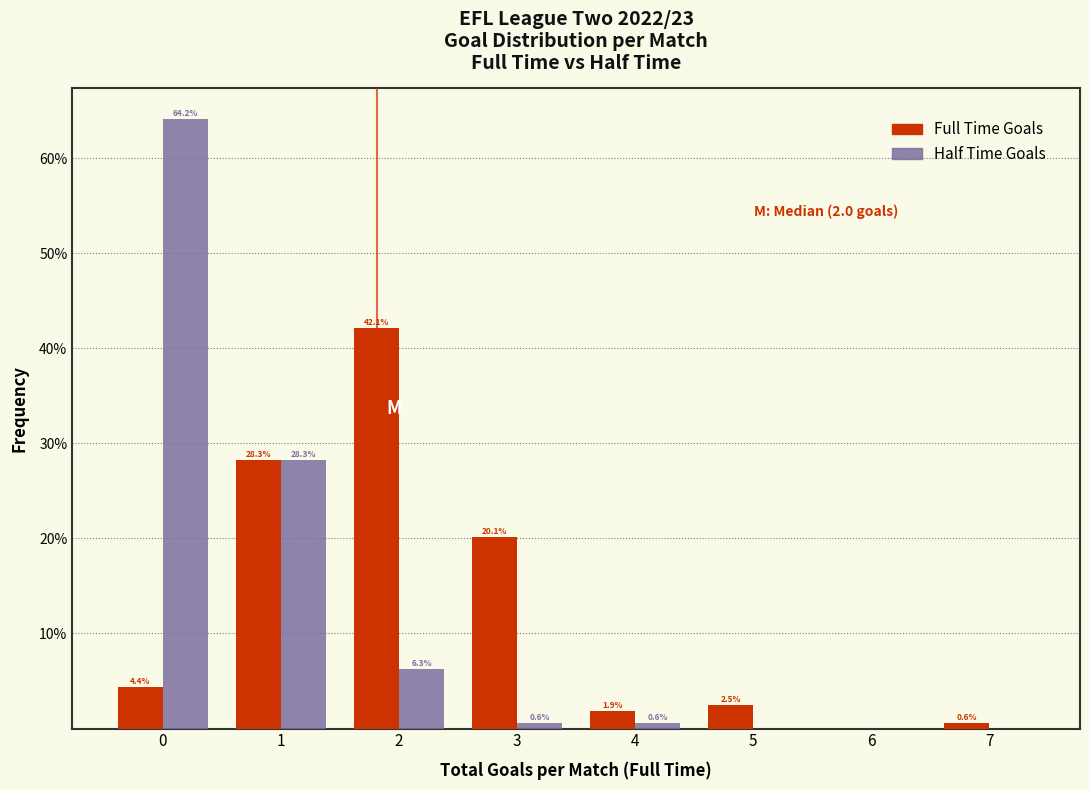

In the Half Time Goals series, which range on the x-axis has the tallest bar?

-0.5 to 0.5